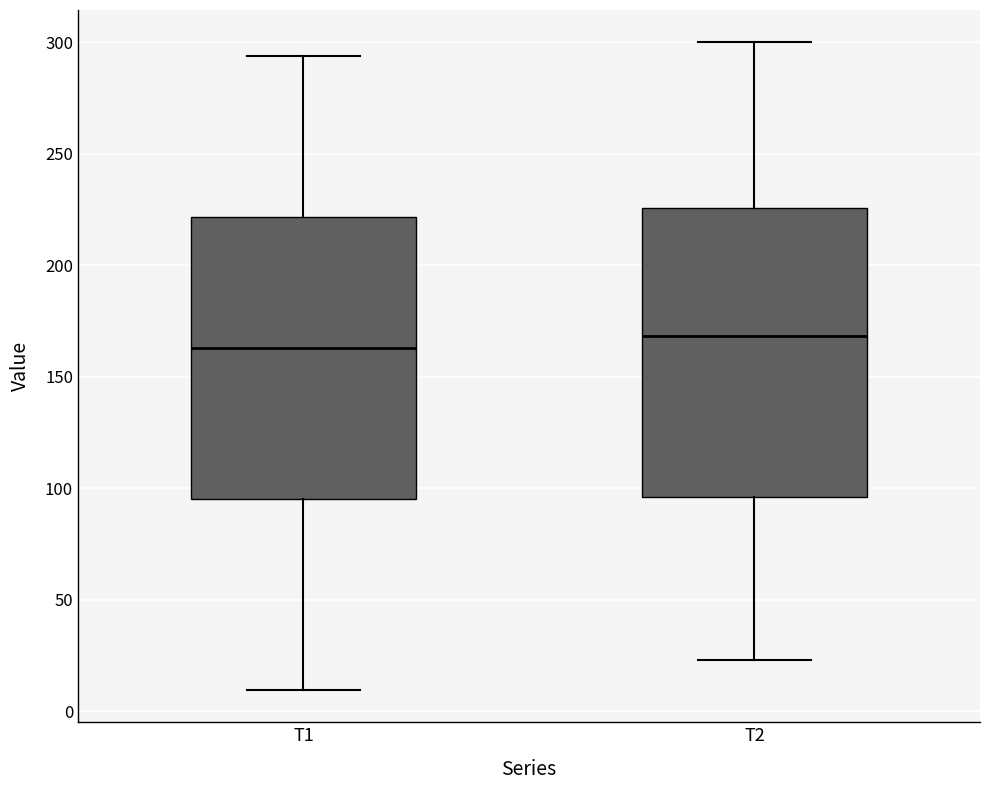

Which box has the highest median line?

T2